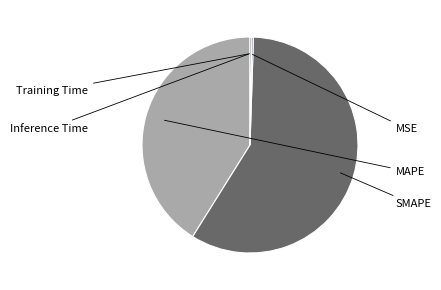

Is there a majority slice in this chart?

Yes